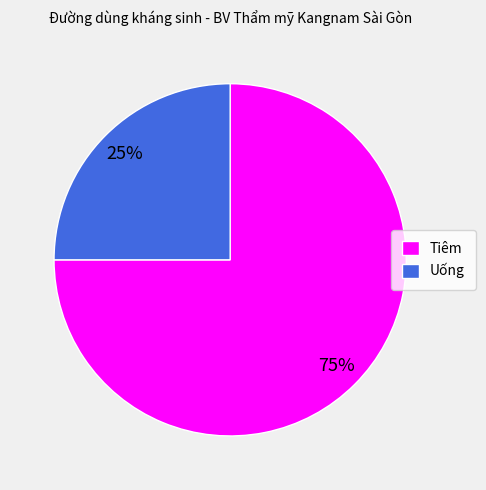

To the nearest percent, what portion does Uống represent?

25%